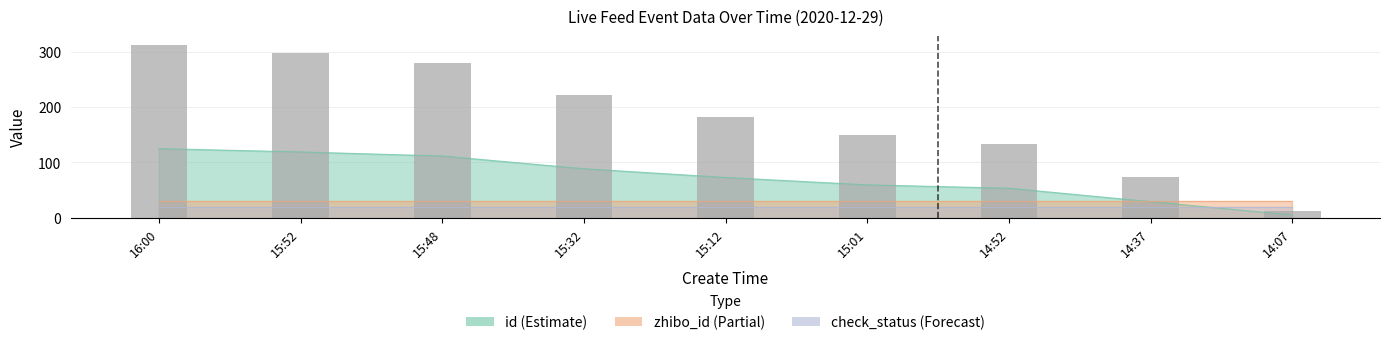

What position from the right is 15:01?

4